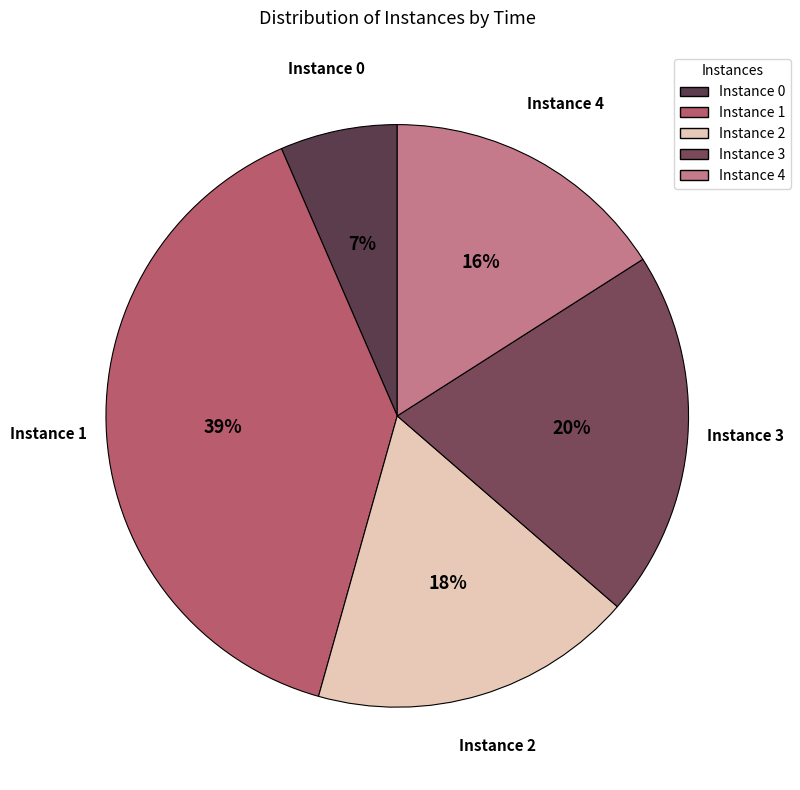

Rank the categories by value from lowest to highest.

0, 4, 2, 3, 1